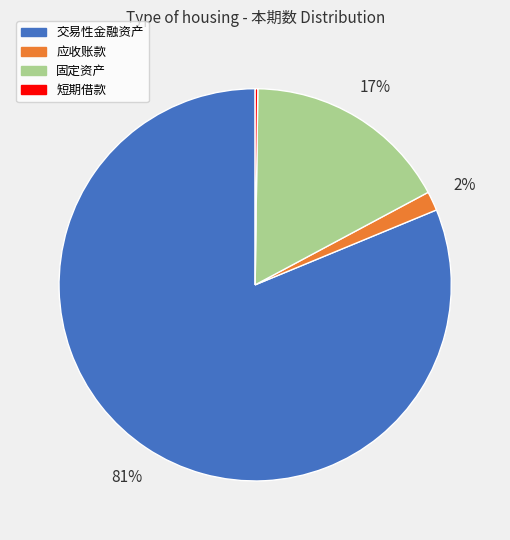

Is 应收账款 the majority of the pie?

No